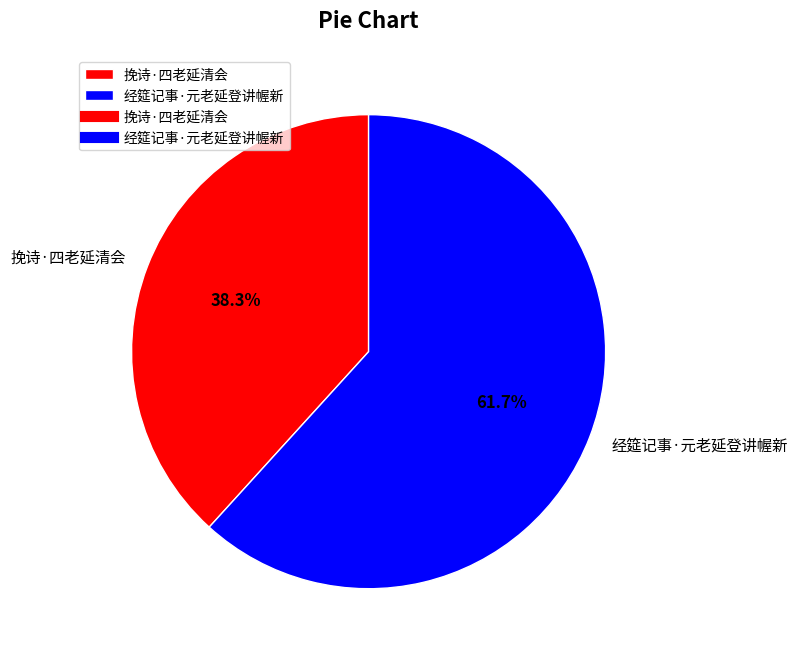

To the nearest percent, what portion does 经筵记事·元老延登讲幄新 represent?

62%